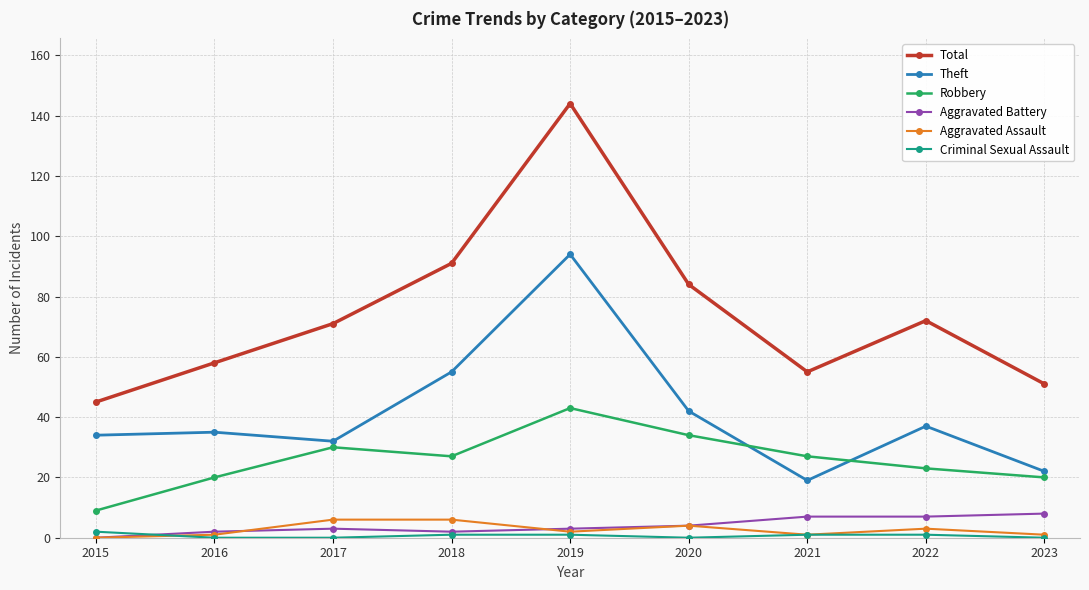

What is the difference between the highest and lowest values at 2022?

71